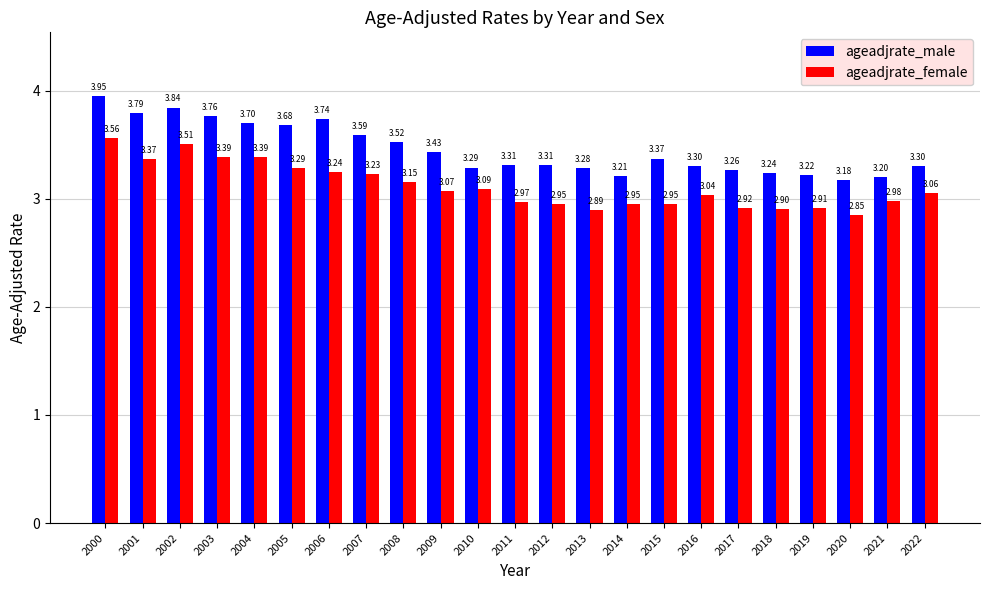

At how many categories does at least one series exceed 3?

23